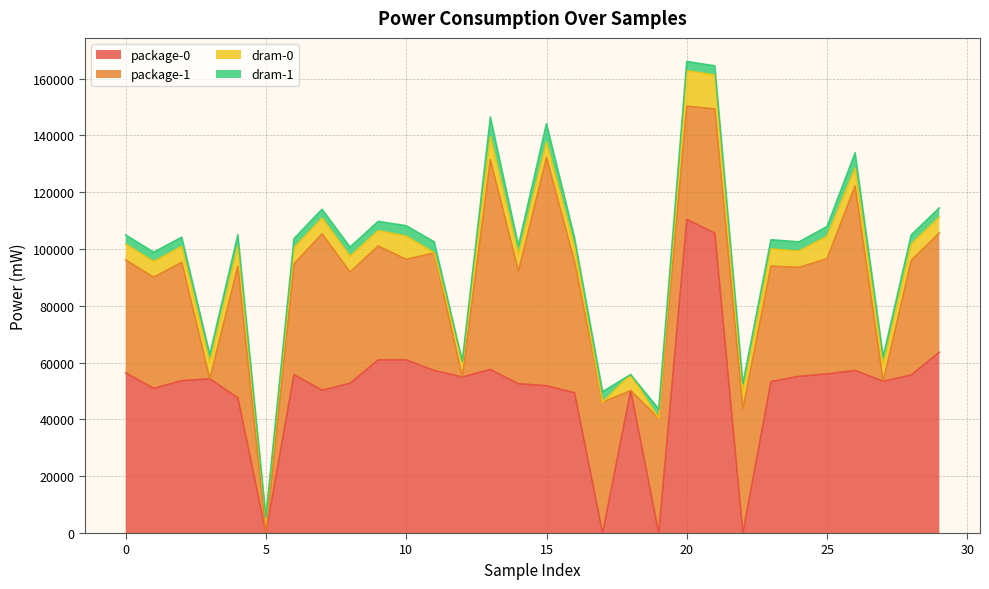

Which series has the widest spread of values?

package-0